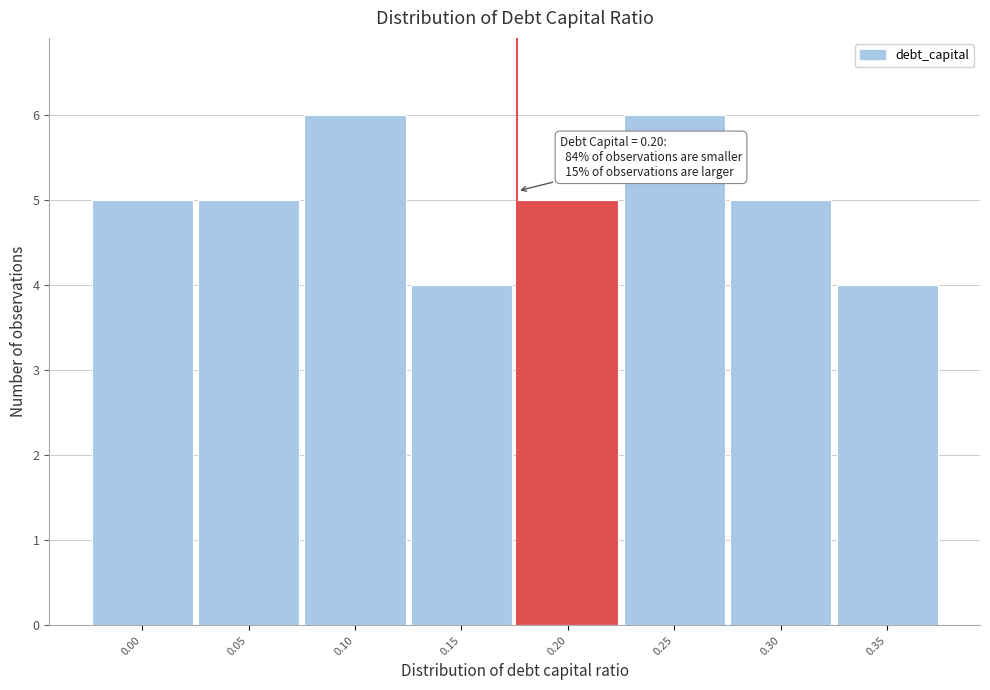

Reading left to right, transcribe all the data shown in this chart.

5	5	6	4	5	6	5	4